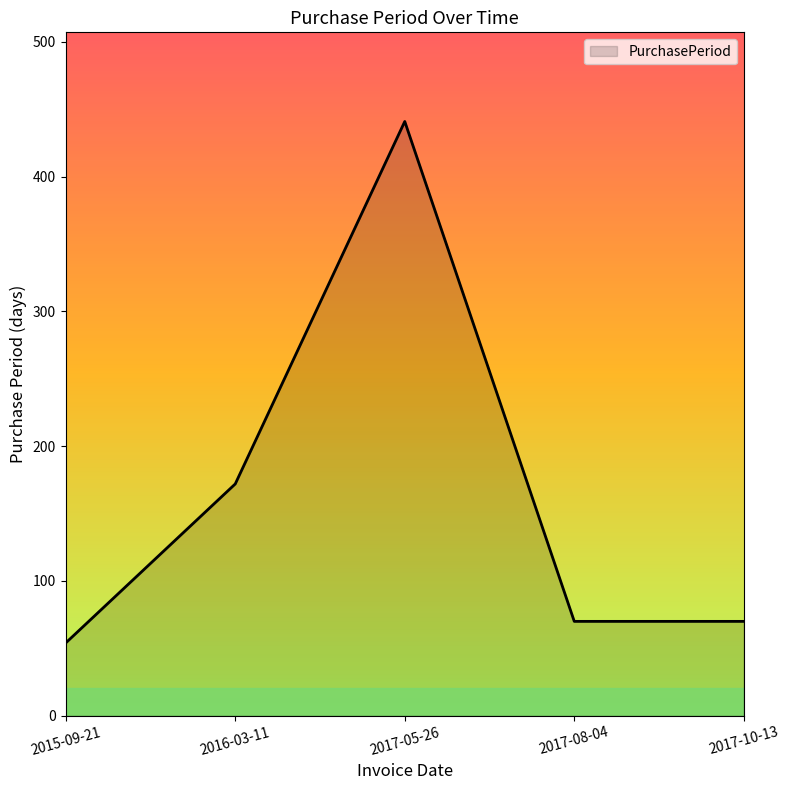

At which category does the data reach its first local peak?

2017-05-26